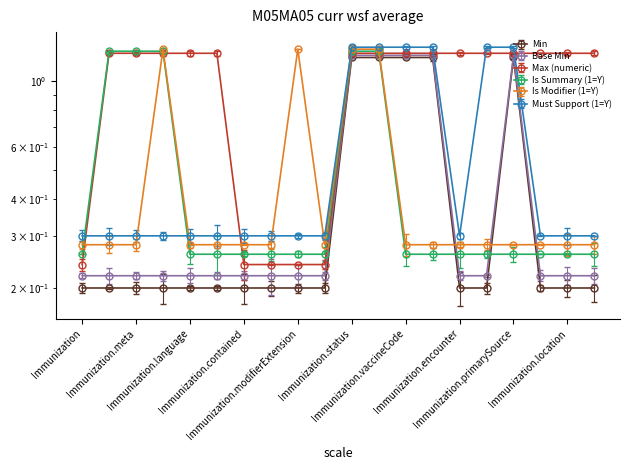

What position from the left is Immunization.language?

5